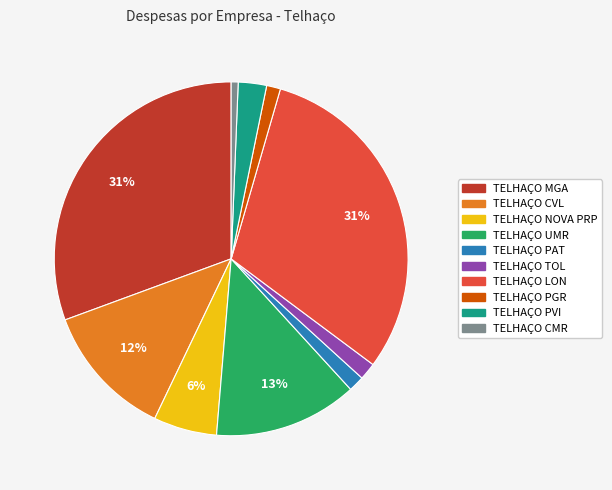

Which has a higher value, TELHAÇO UMR or TELHAÇO CVL?

TELHAÇO UMR